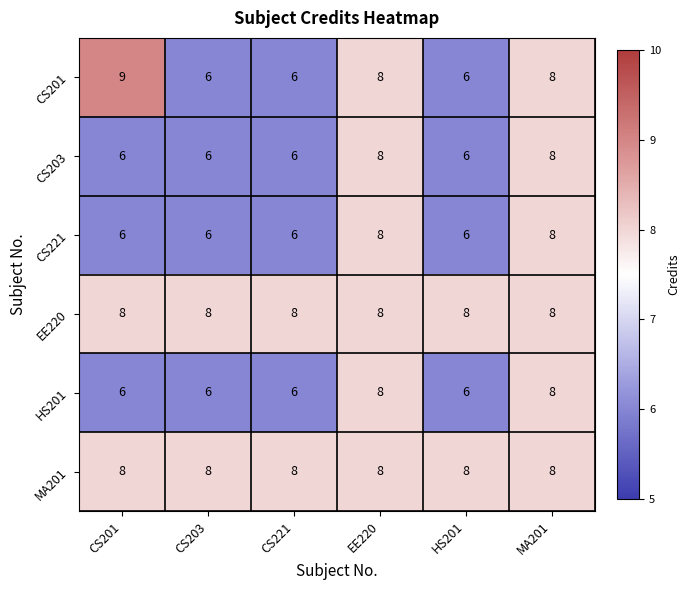

Which series has the largest range (max minus min)?

CS201